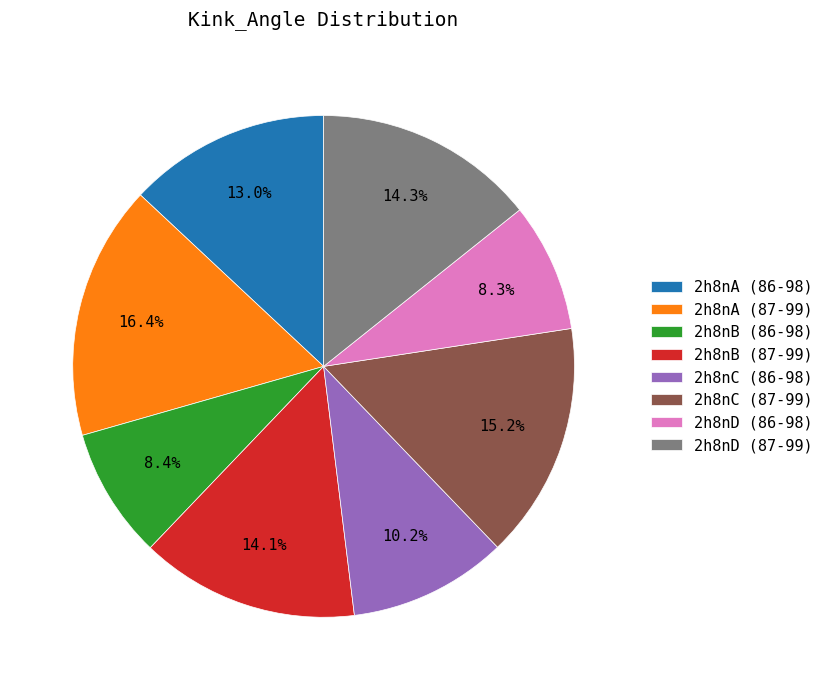

Does 2h8nC (86-98) represent more than half of the total?

No